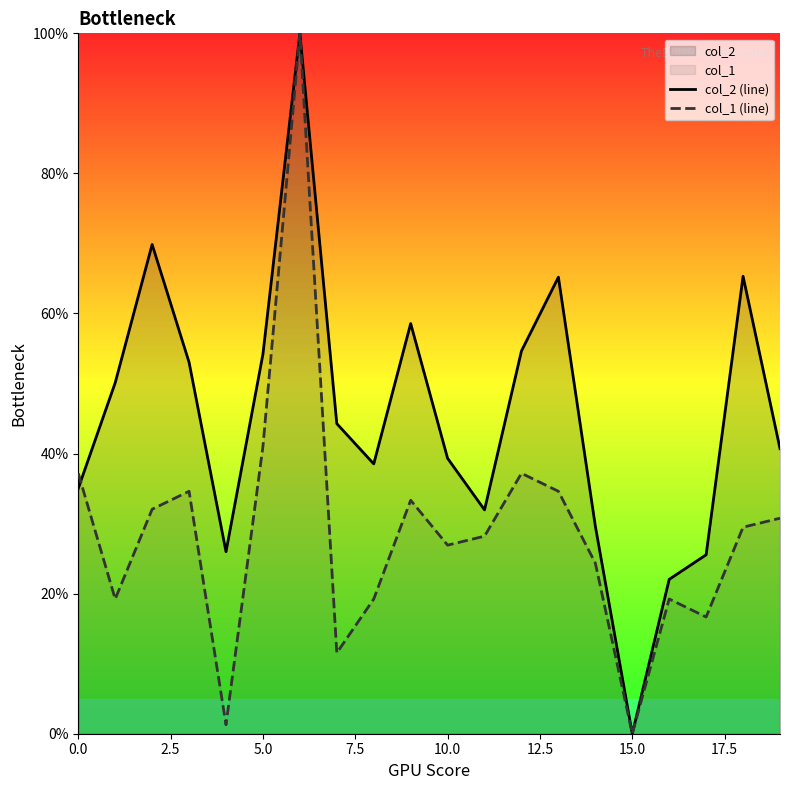

How many interior local peaks does the col_1 (line) series have?

5